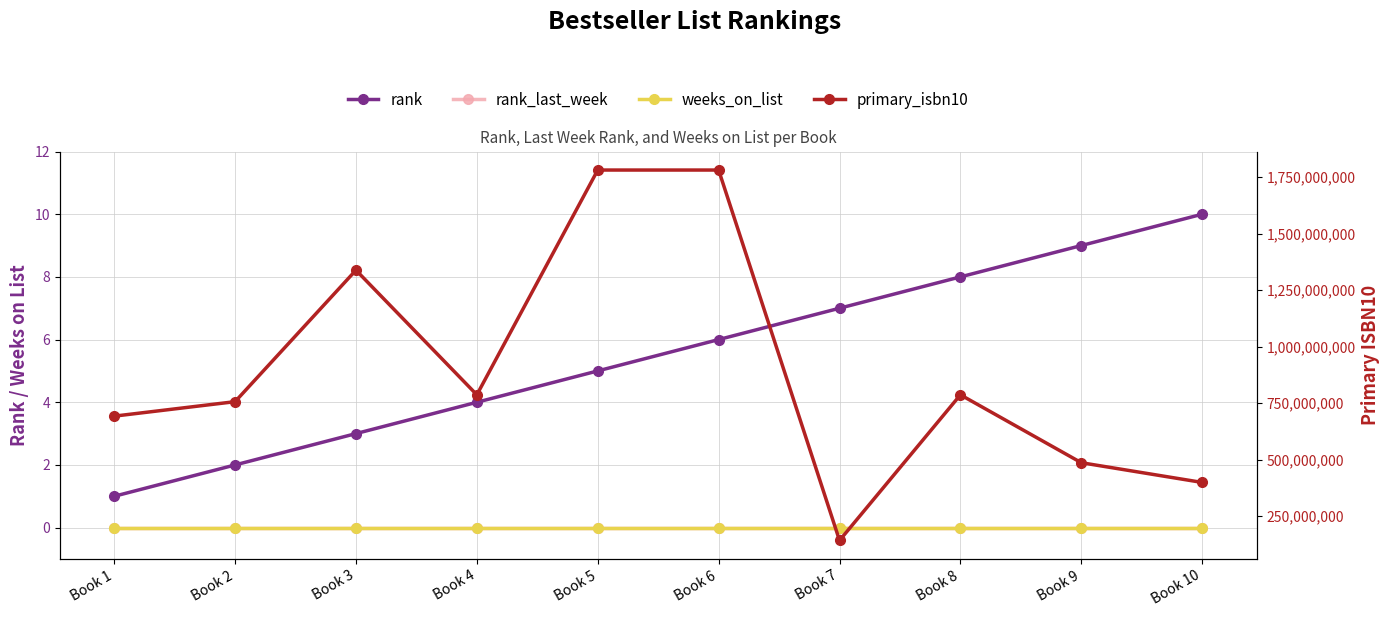

True or false: rank_last_week and primary_isbn10 cross at least once.

False